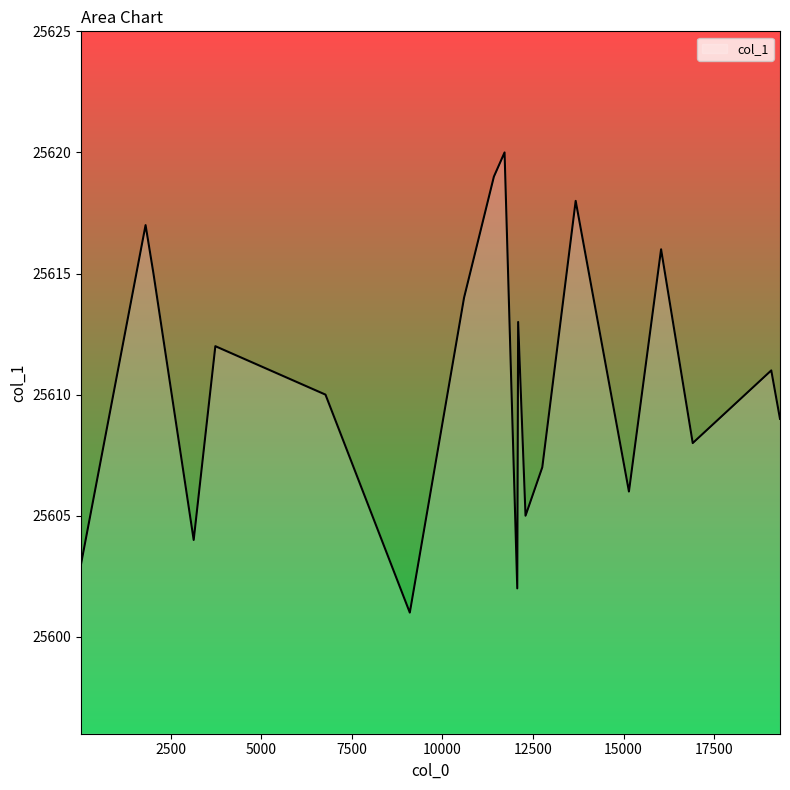

What is the difference between the maximum and minimum values?

19